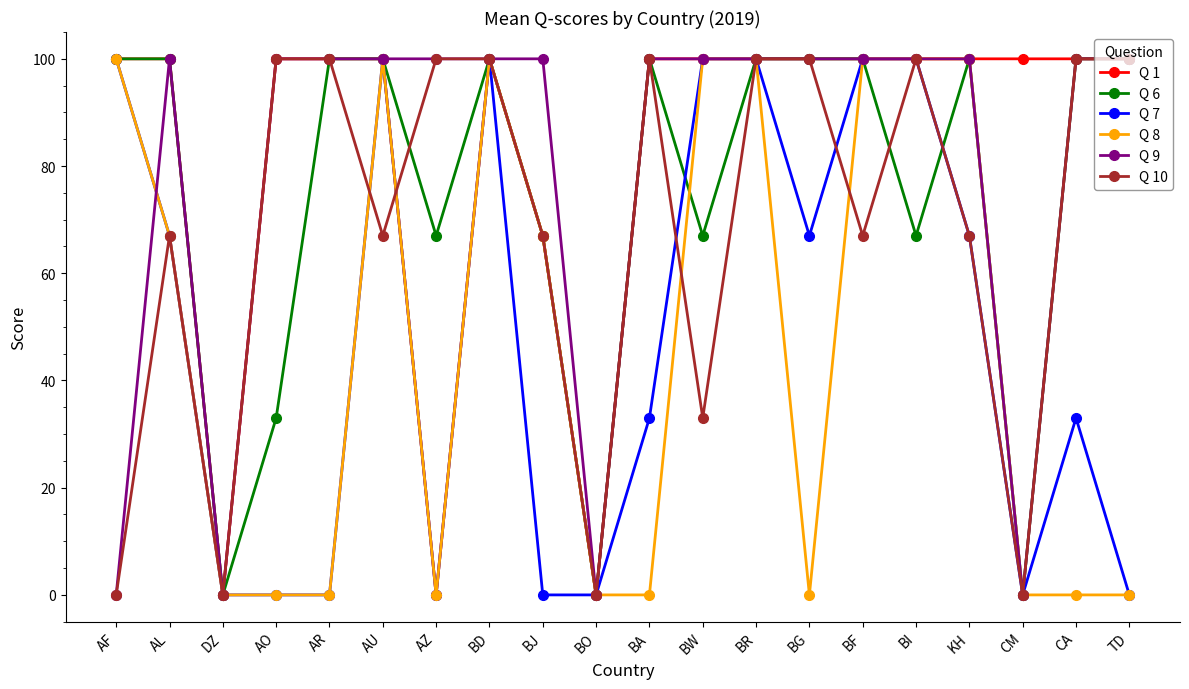

Read the Q 1 value at BD.

100